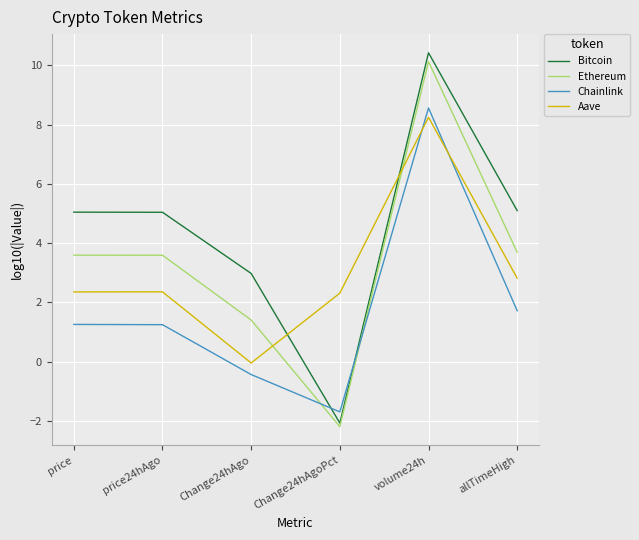

Which series changed the most between price and Change24hAgo?

Aave